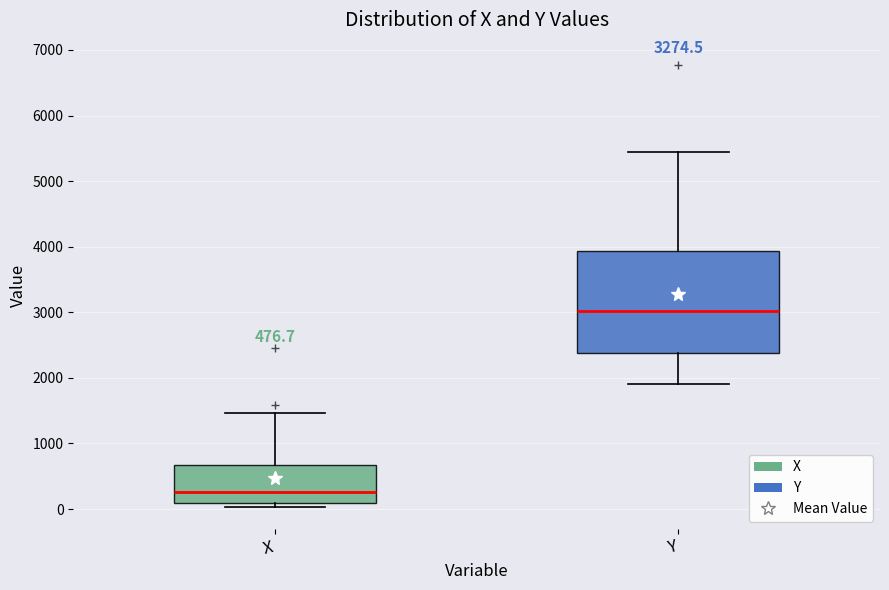

Which box is the tallest, from its lower edge to its upper edge?

Y